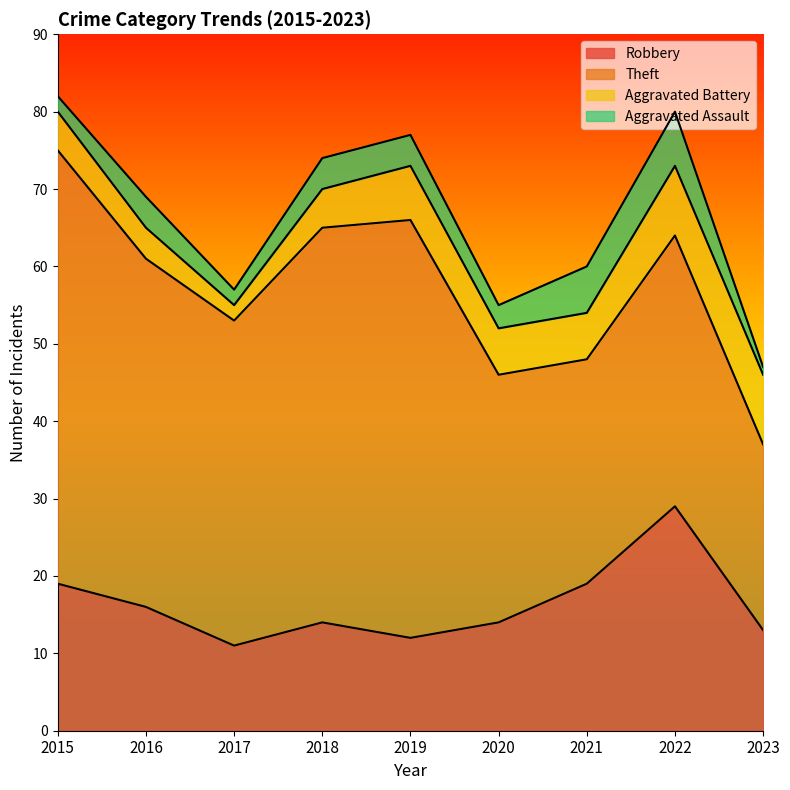

True or false: Theft has more than 2 interior local peaks.

False